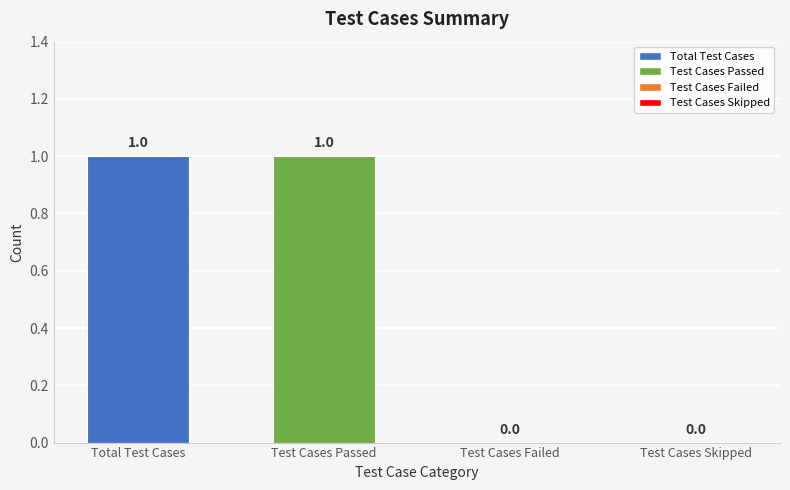

Count the number of data series in this chart.

1